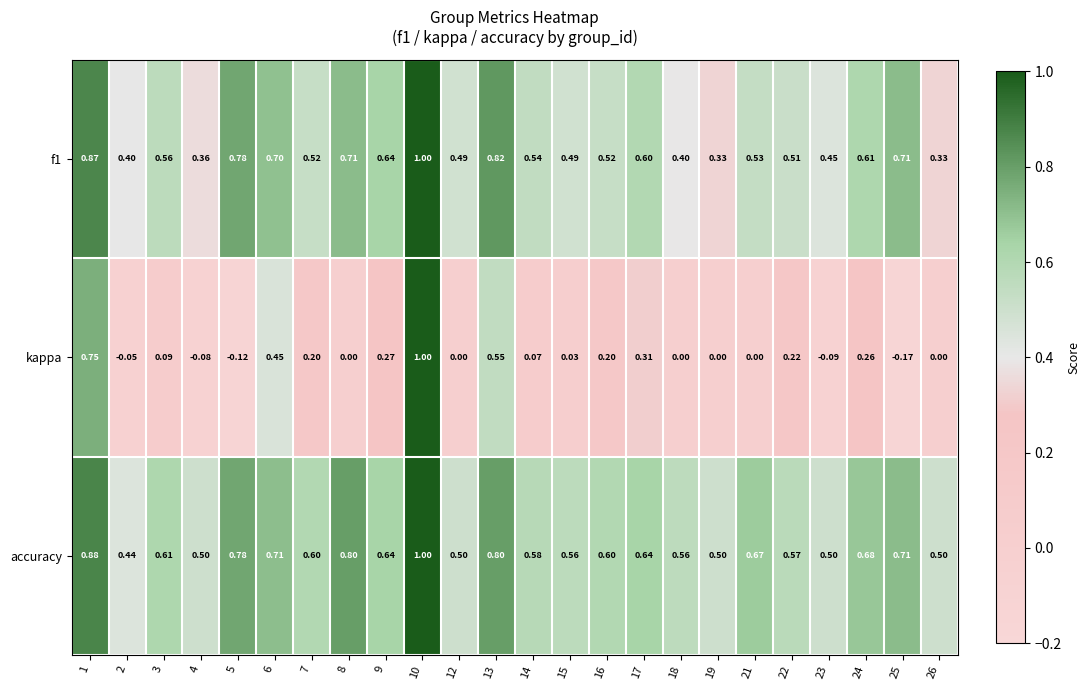

How many series are shown in this chart?

3